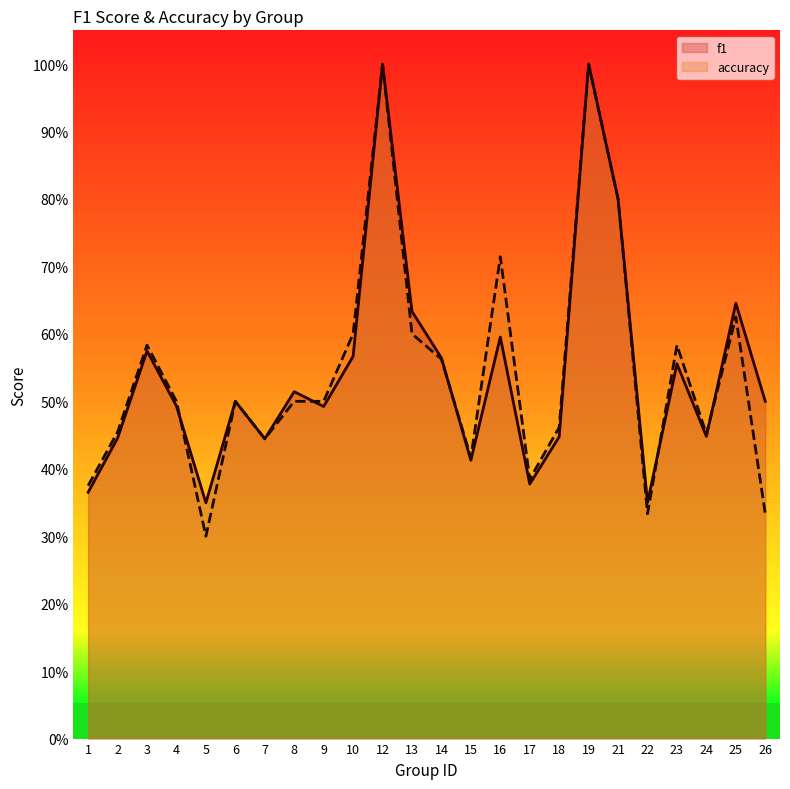

At which category is the sum across all series the highest?

12